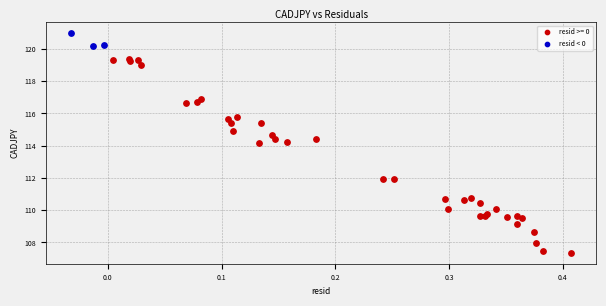

Which series reaches the maximum Y coordinate?

resid < 0